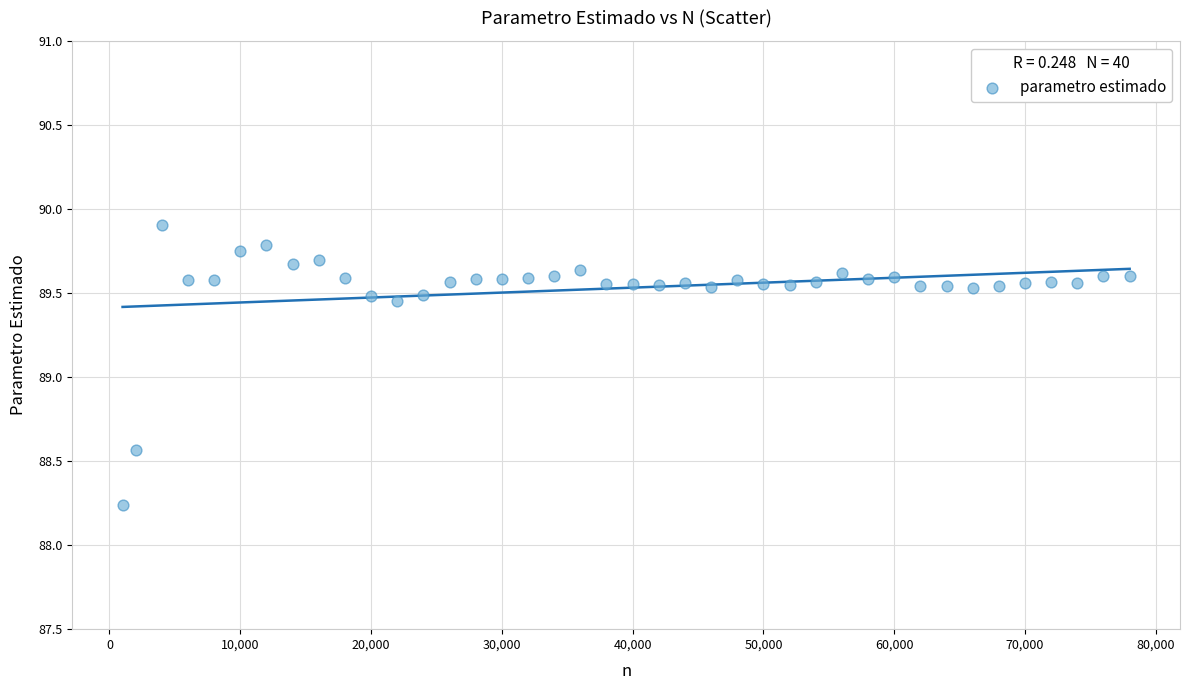

What is the range of X values (max minus min)?

77000.0